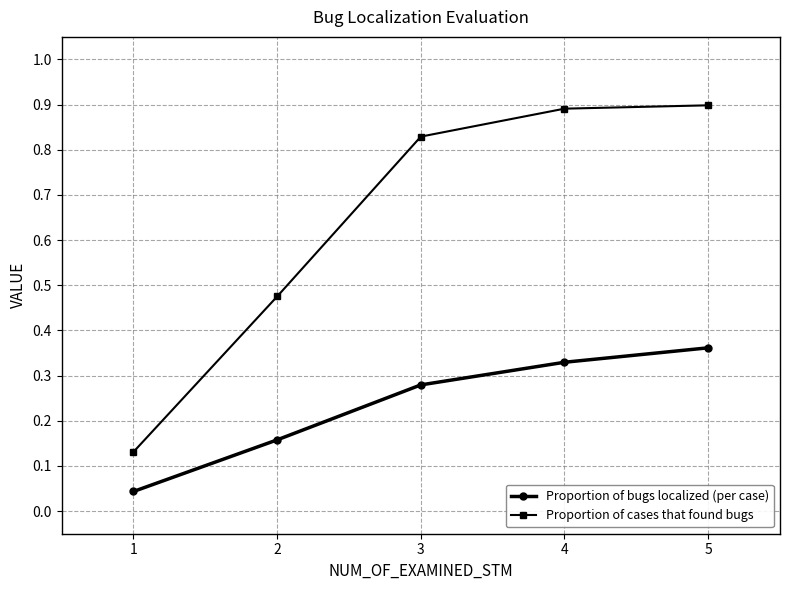

How many lines are shown in the chart?

2